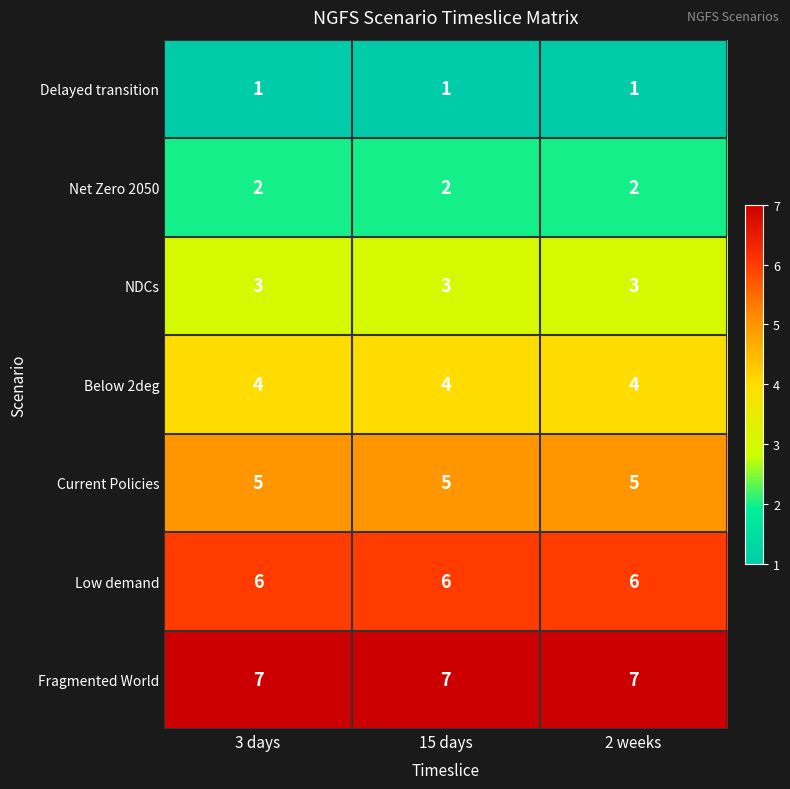

What is the sum of the NDCs values at 2 weeks and 3 days?

6